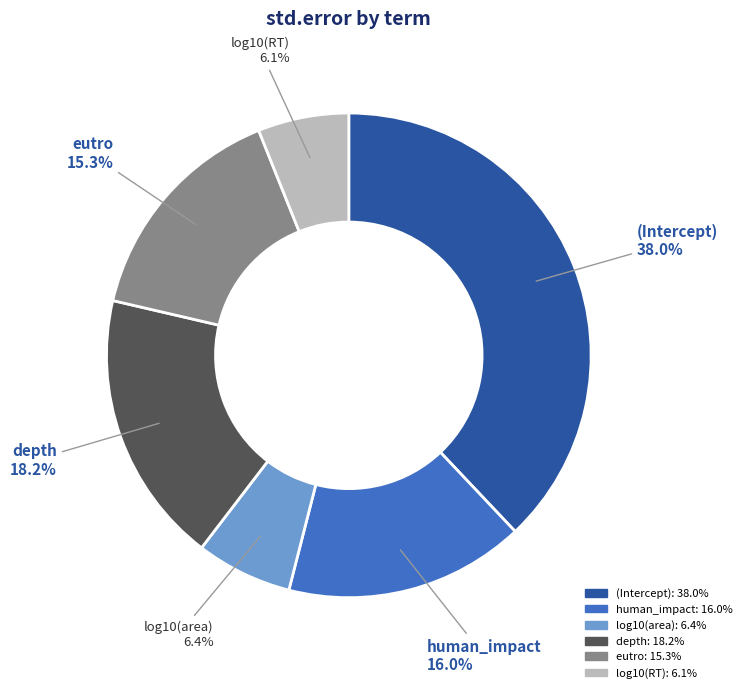

Between eutro and depth, which is larger?

depth